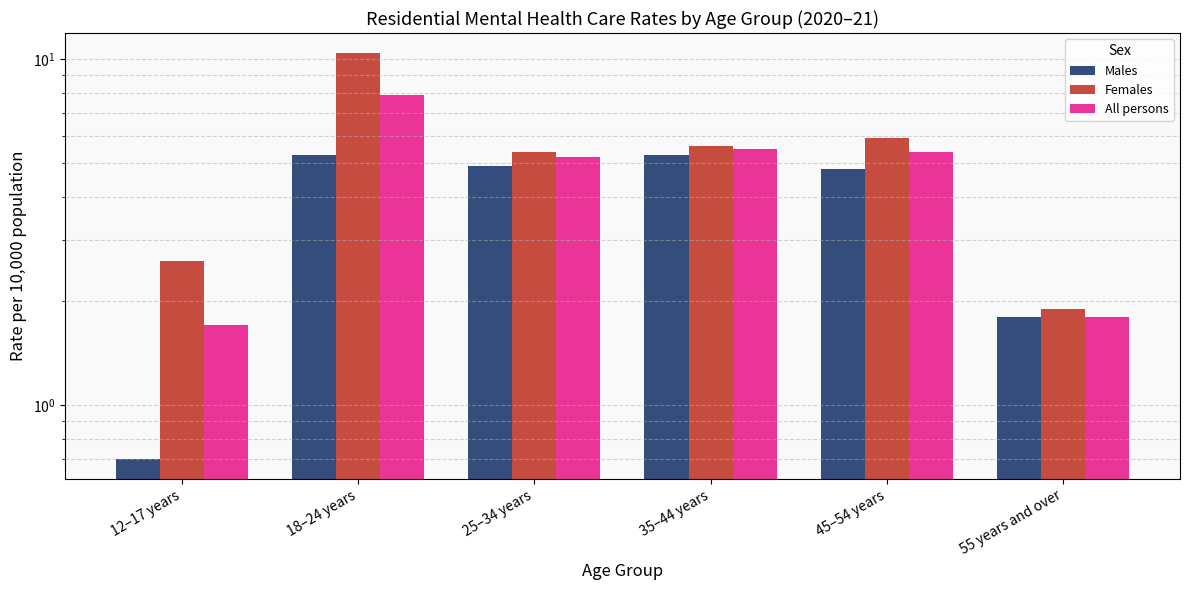

What is the minimum value shown in the chart?

0.7